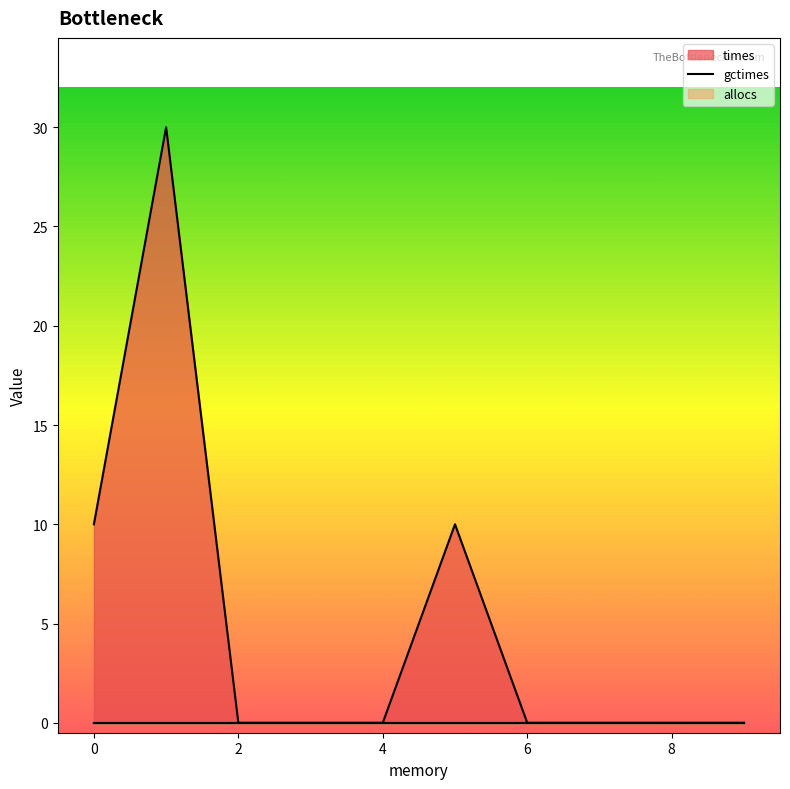

What are all the series names shown in the legend?

times, gctimes, allocs